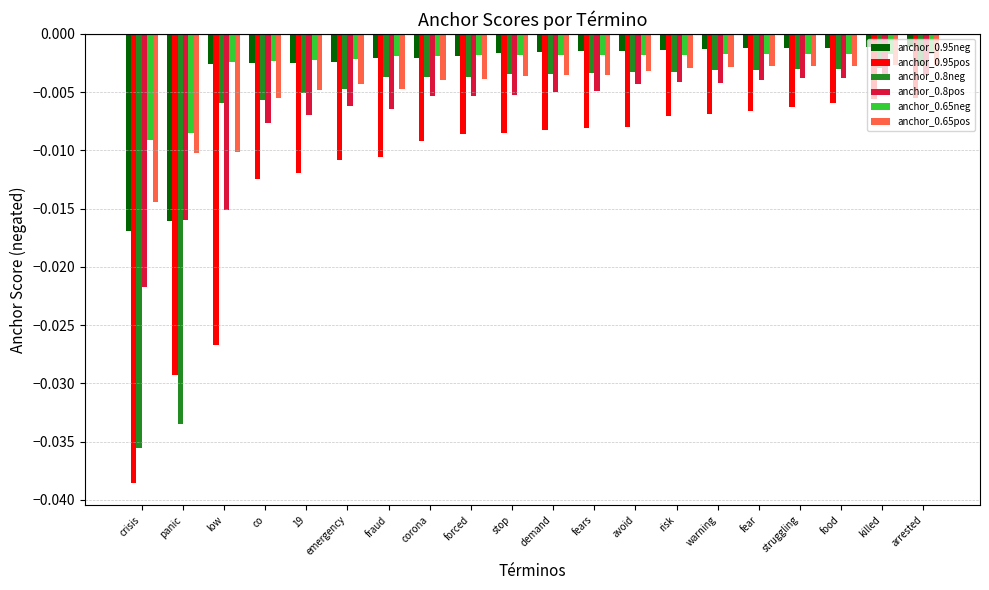

Is the value of anchor_0.8neg at low greater than the value of anchor_0.95pos at co?

Yes